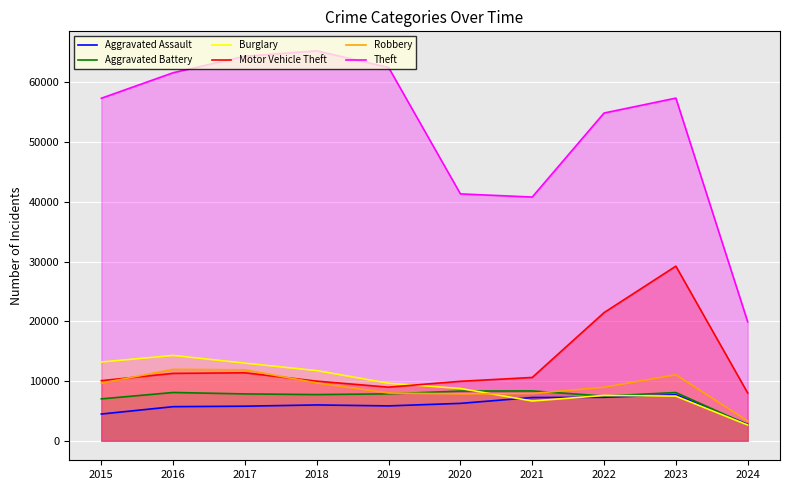

At which label does Aggravated Assault first exceed 6001?

2020